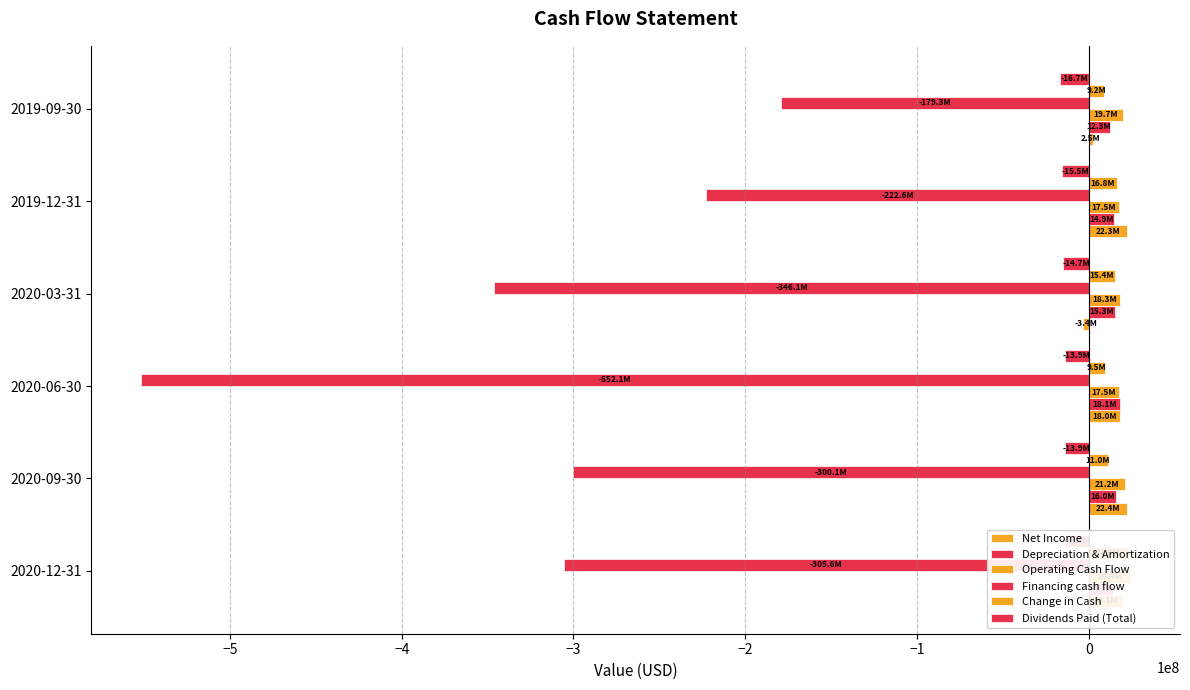

At 2019-09-30, list the series in order from smallest to largest.

Financing cash flow, Dividends Paid (Total), Net Income, Change in Cash, Depreciation & Amortization, Operating Cash Flow